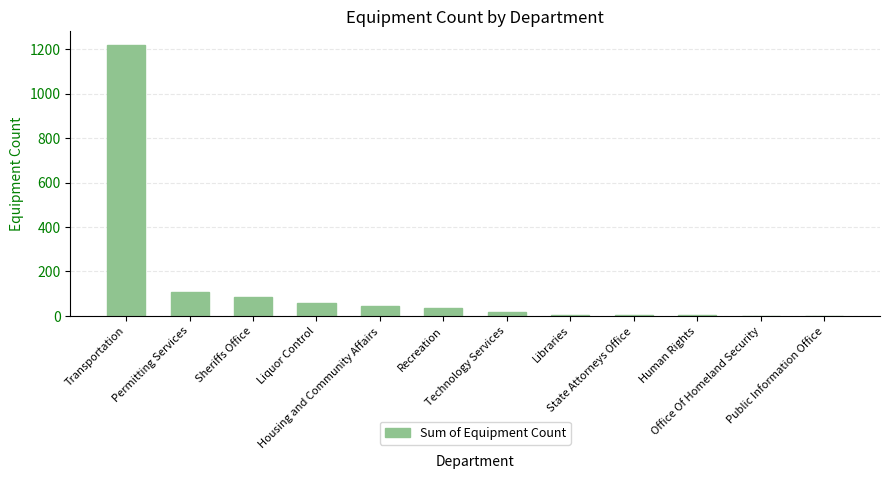

Is it true that the value at Recreation is 35?

True